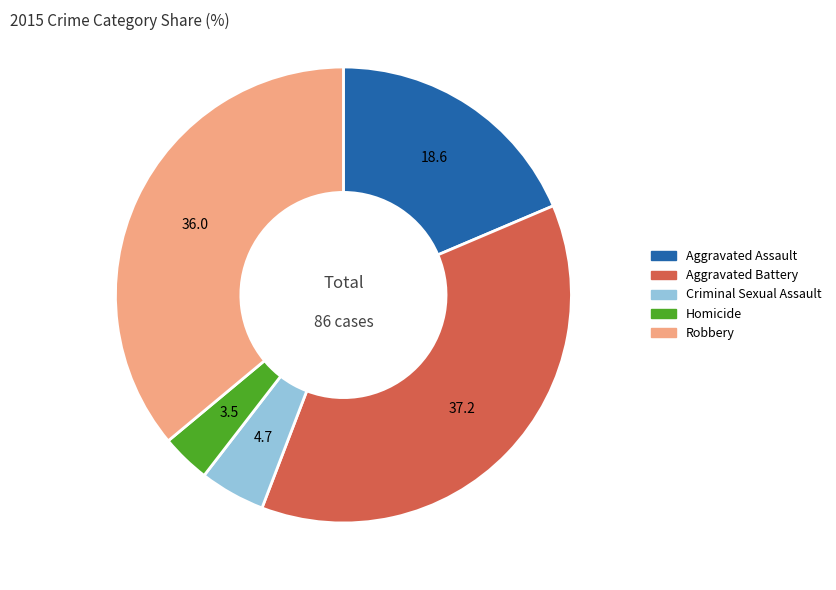

Is it true that Aggravated Battery is 37% of the pie?

True